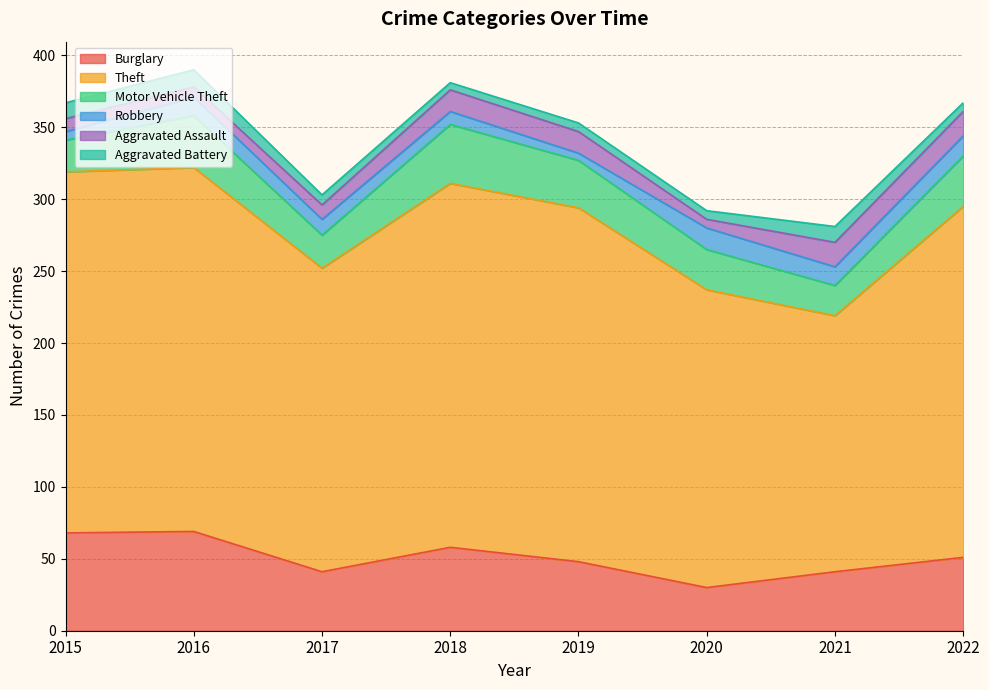

Which series has the largest range (max minus min)?

Theft